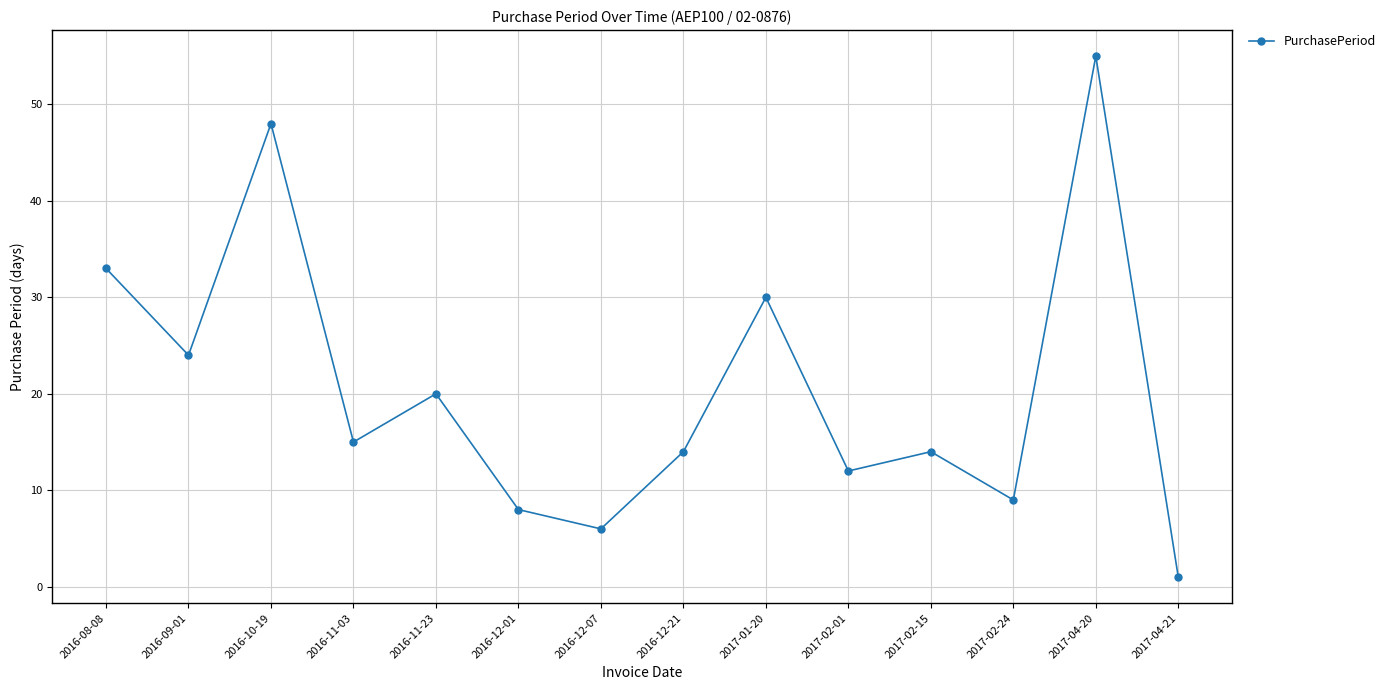

At which category does the chart reach its peak across all series?

2017-04-20